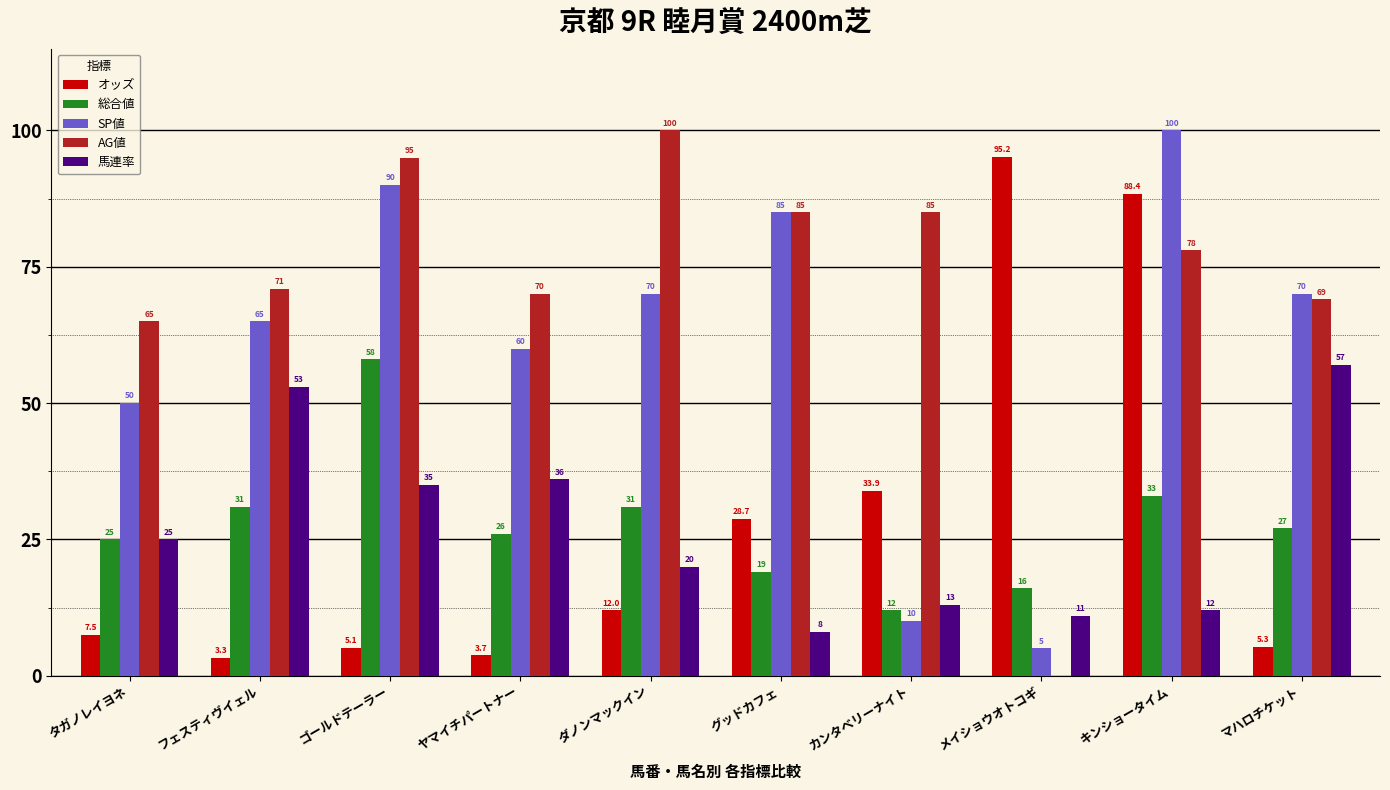

What is the maximum value for オッズ?

95.2